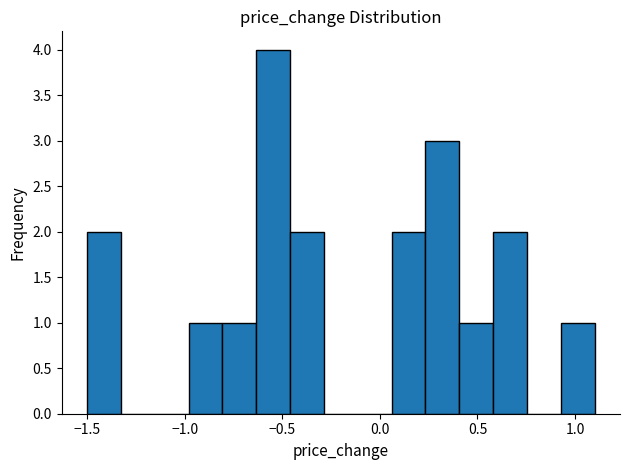

Around what value on the x-axis is the tallest bar? Give the approximate position of its centre, as read against the axis.

-0.55